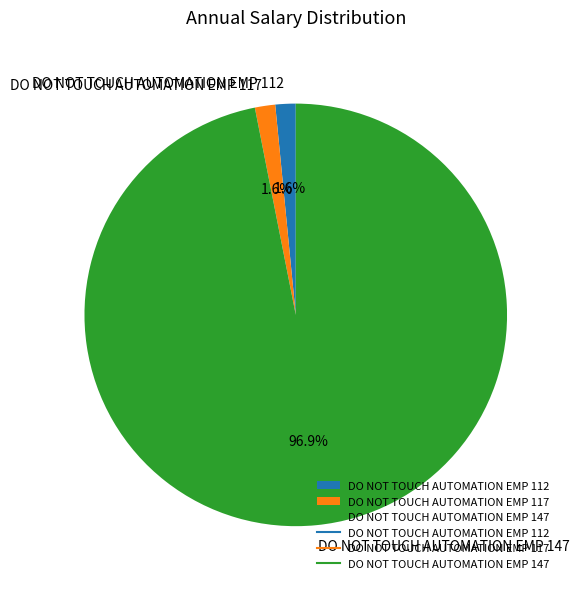

What portion of the pie excludes DO NOT TOUCH AUTOMATION EMP 117?

98.4%